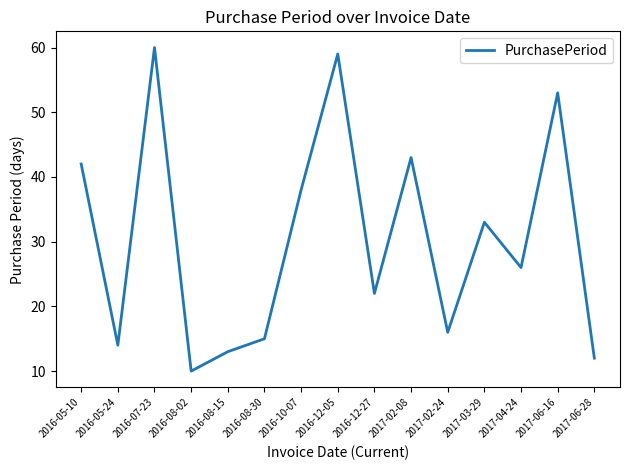

The chart shows a value of 16 at 2017-06-16. True or false?

False